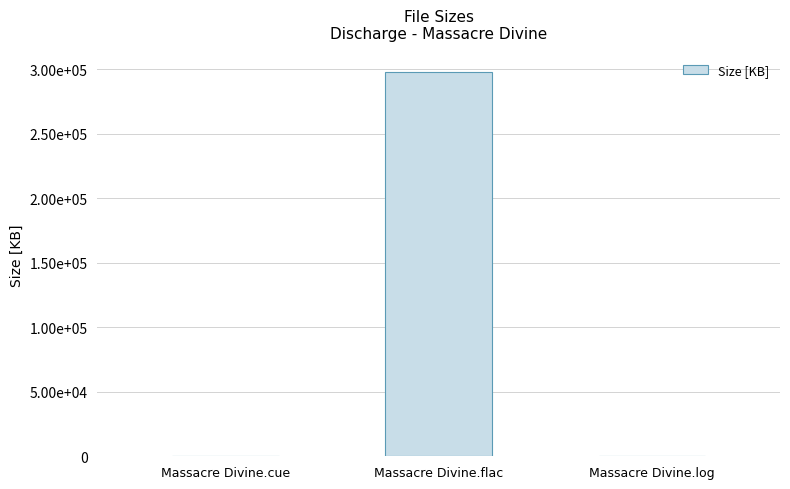

Rank the categories by value from highest to lowest.

Massacre Divine.flac, Massacre Divine.log, Massacre Divine.cue